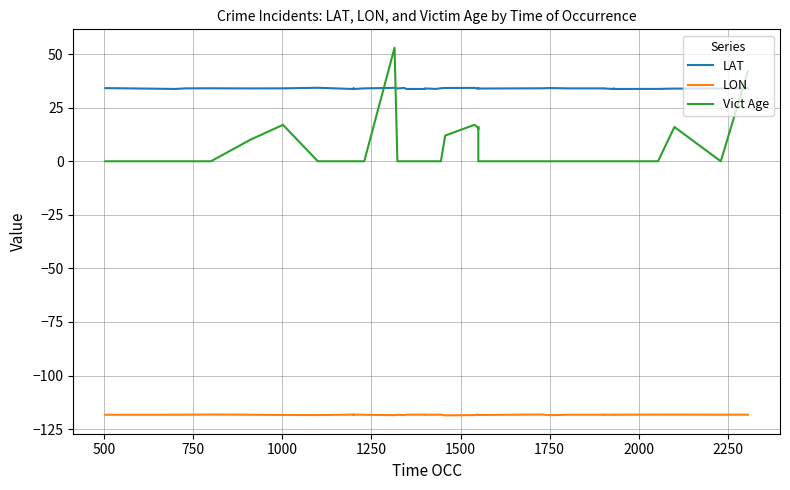

How many series are shown in this chart?

3